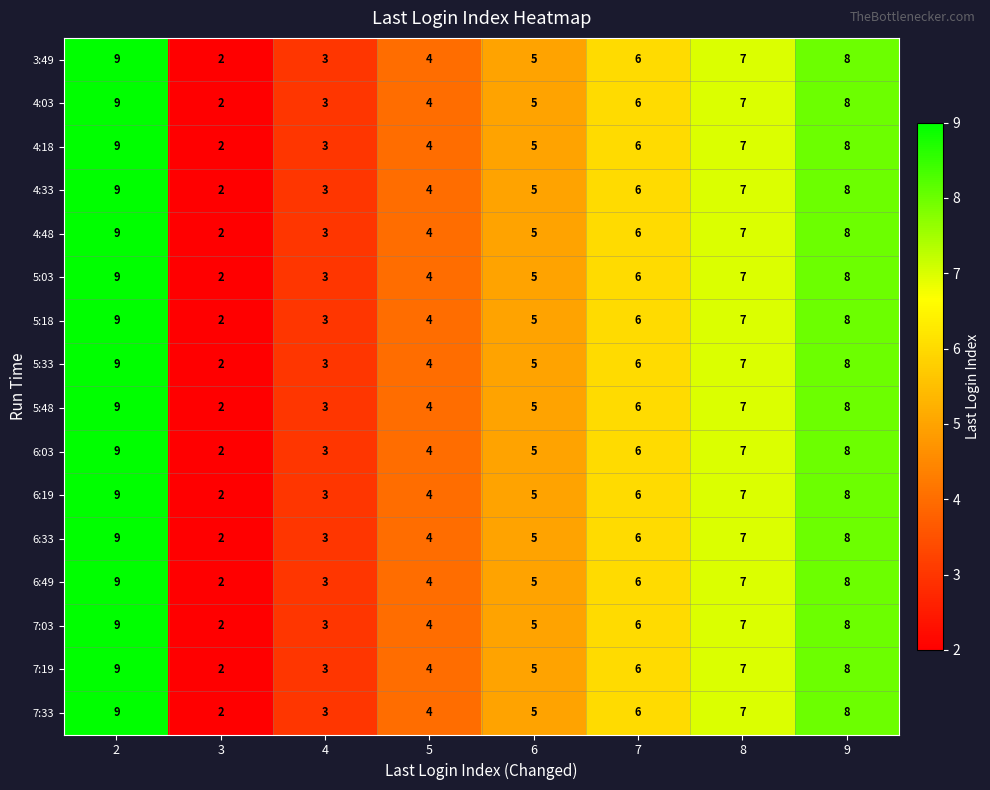

What is the sum of the 3:49 values at 8 and 3?

9